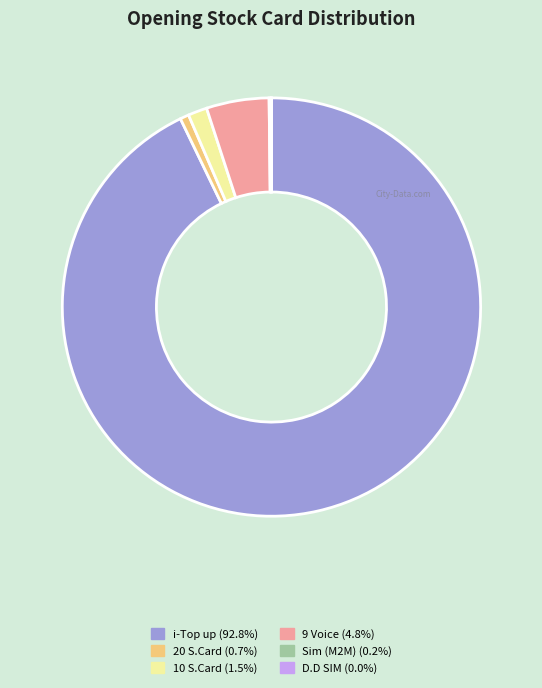

Is the sum of 9 Voice and 10 S.Card greater than half?

No